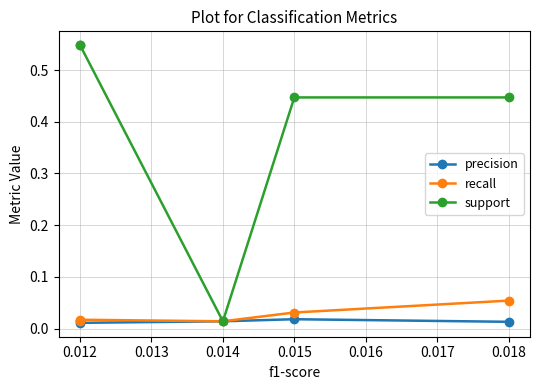

True or false: precision and recall cross at least once.

False